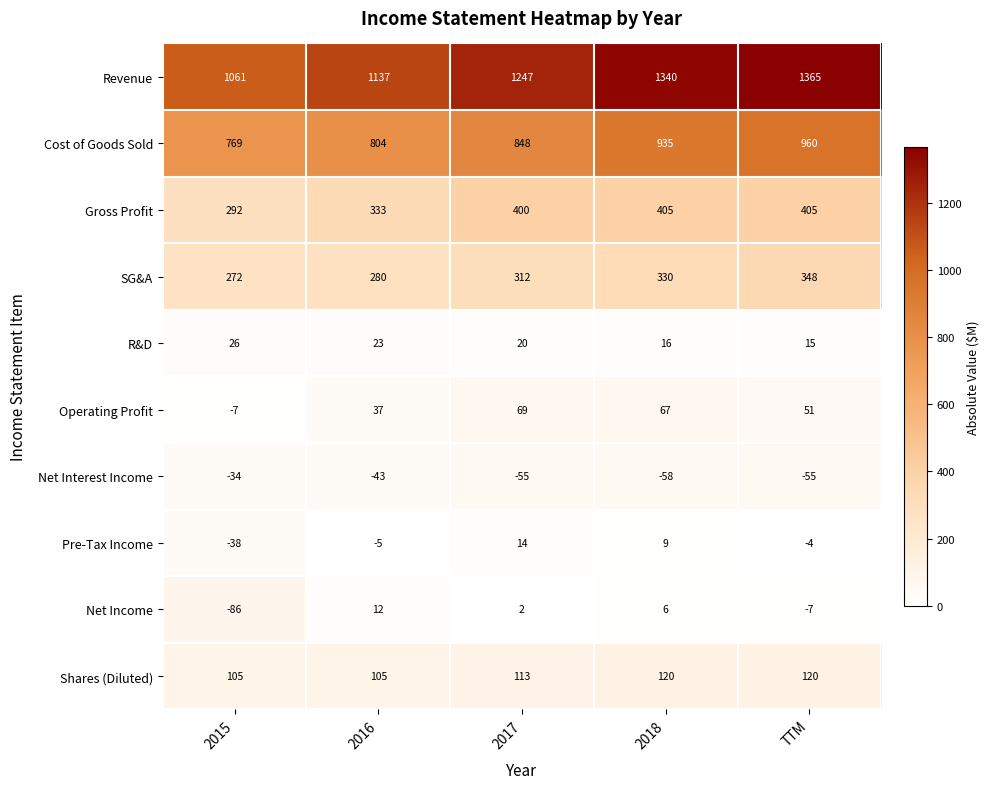

What is the average value of the SG&A series?

308